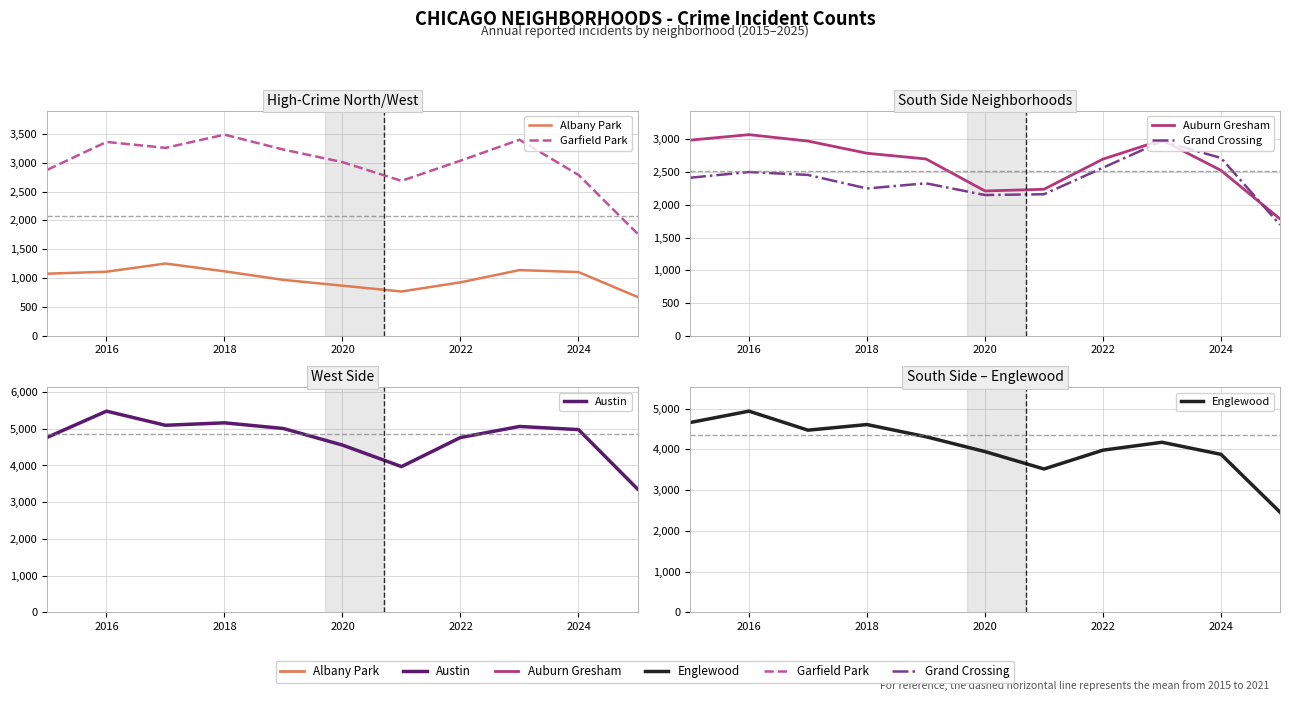

True or false: Garfield Park has more than 0 interior local peaks.

True